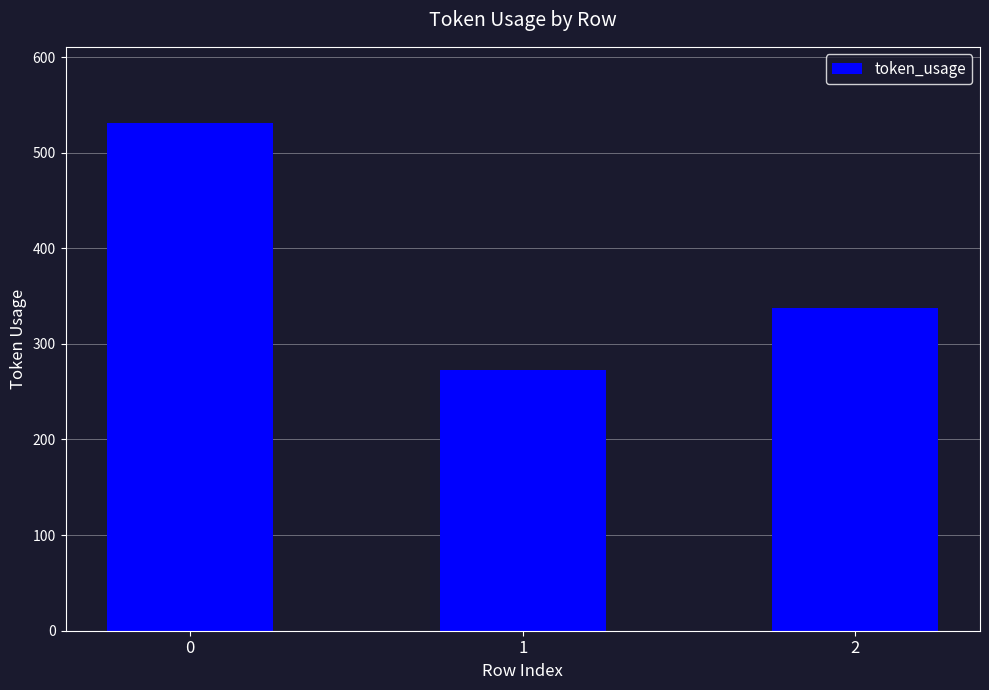

The value at 2 is 337. True or false?

True